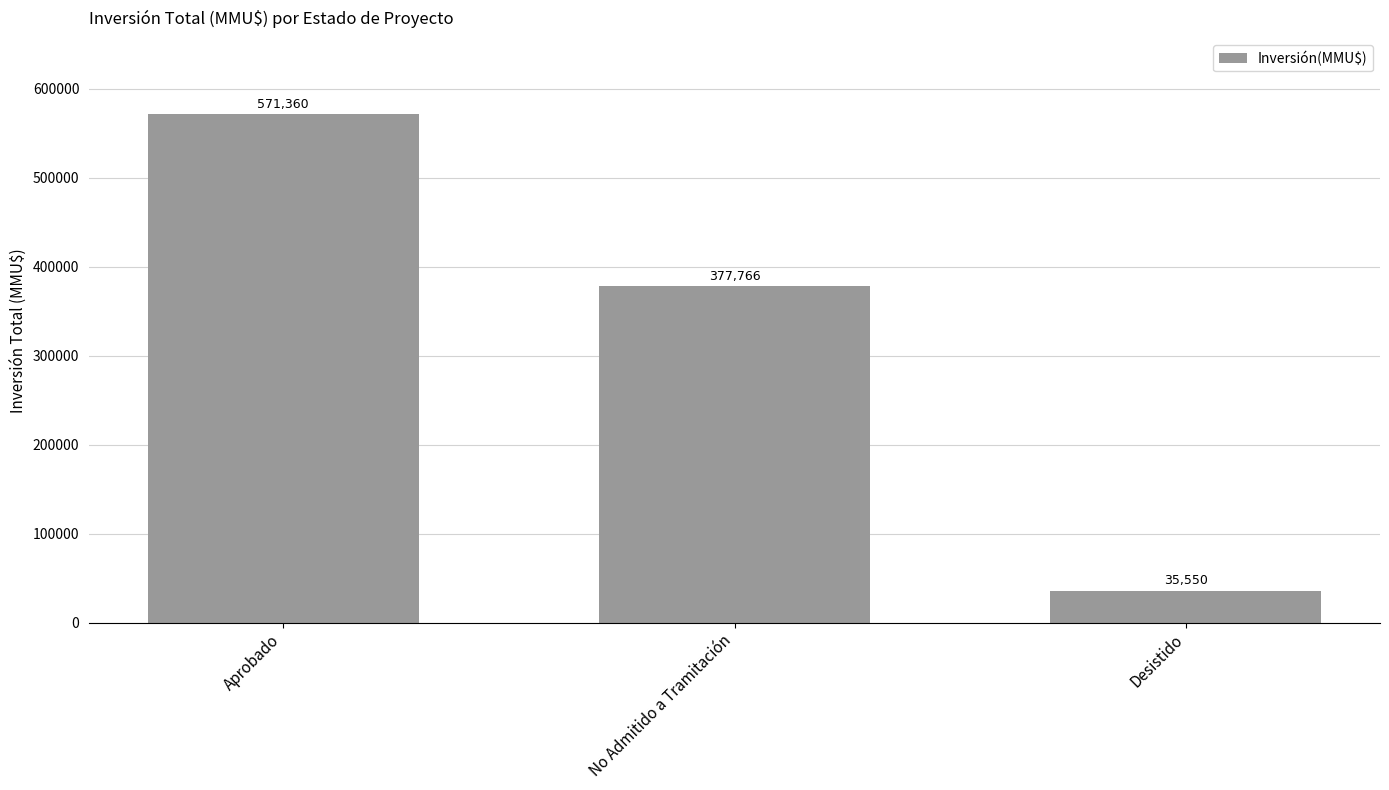

What value does the data have at Aprobado?

571360